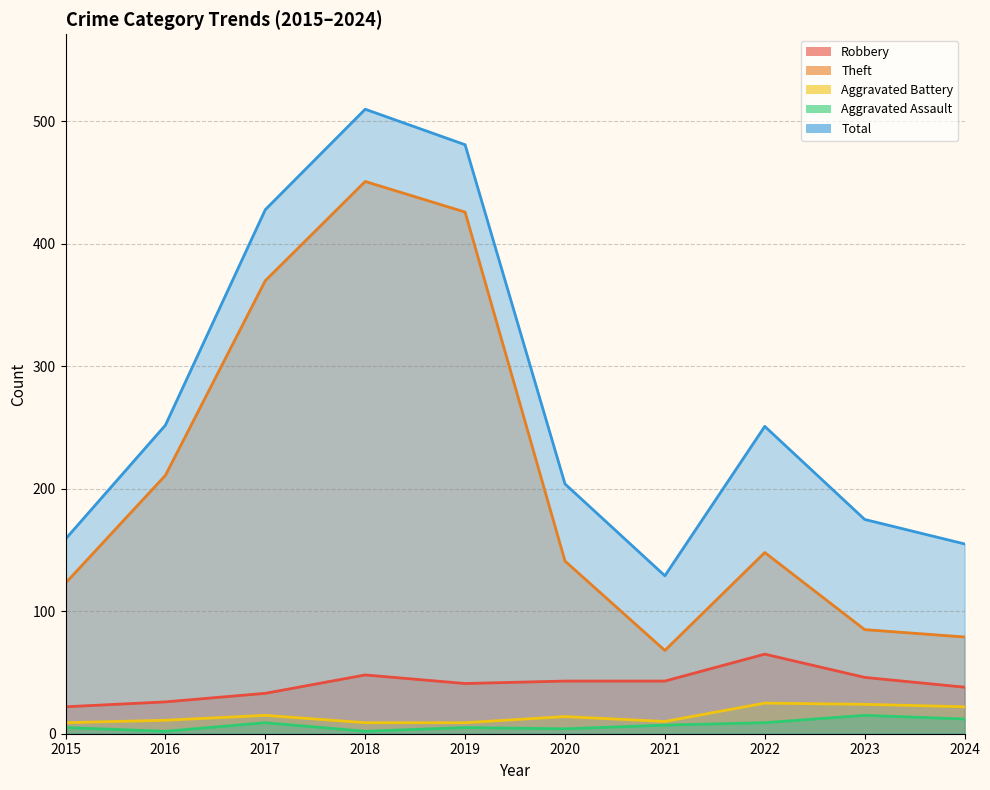

List the labels in order of Aggravated Assault value, largest first.

2023, 2024, 2017, 2022, 2021, 2015, 2019, 2020, 2016, 2018